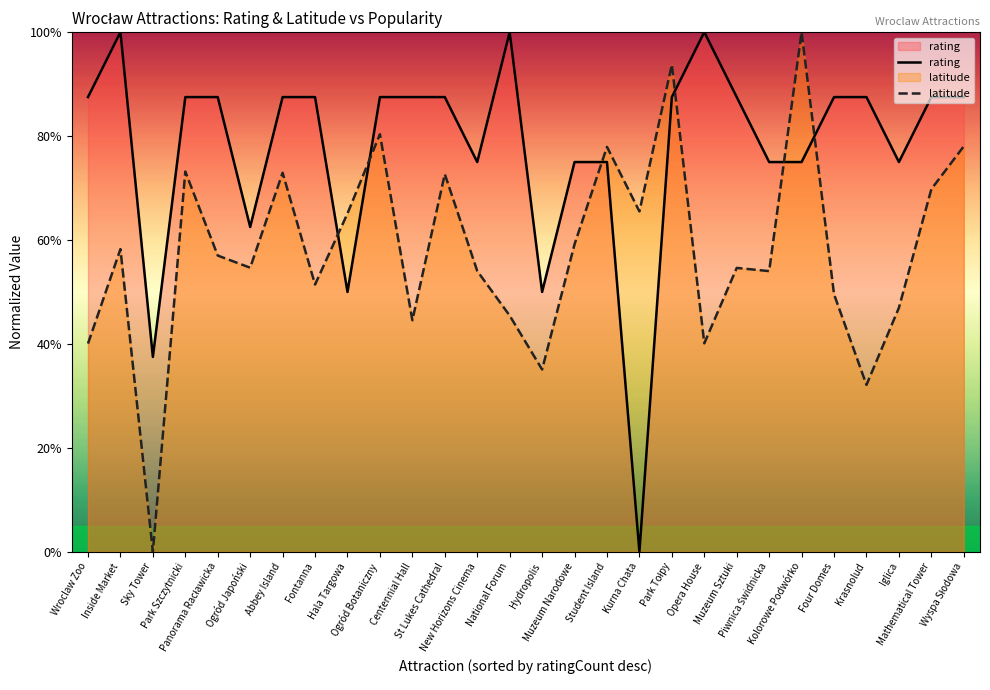

At which category does rating reach its first local peak?

Inside Market